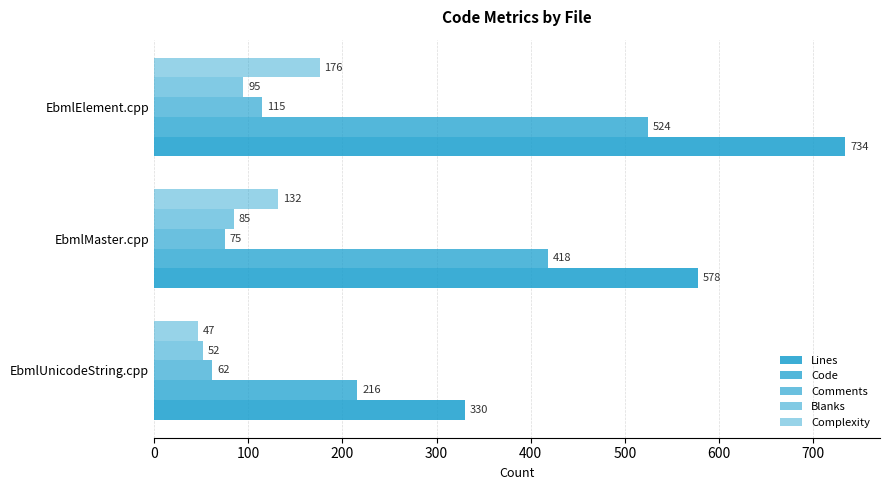

How many data points in Comments are less than 75?

1